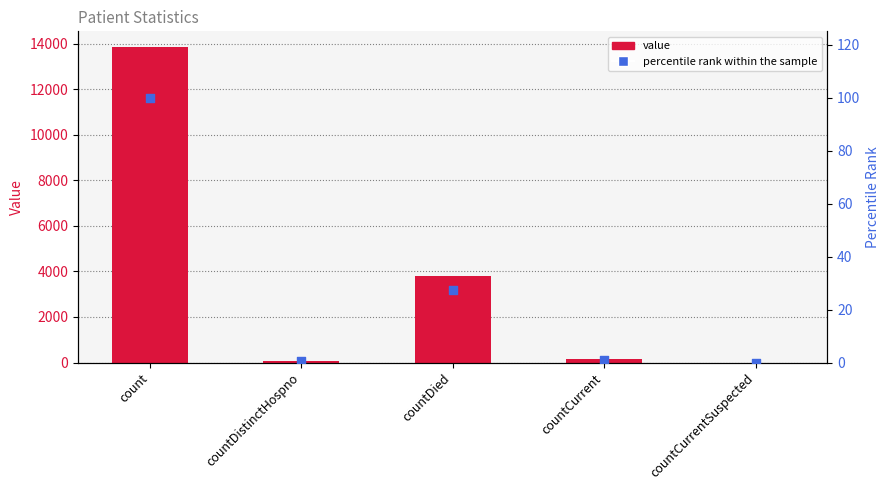

At how many categories does at least one series exceed 6573?

1